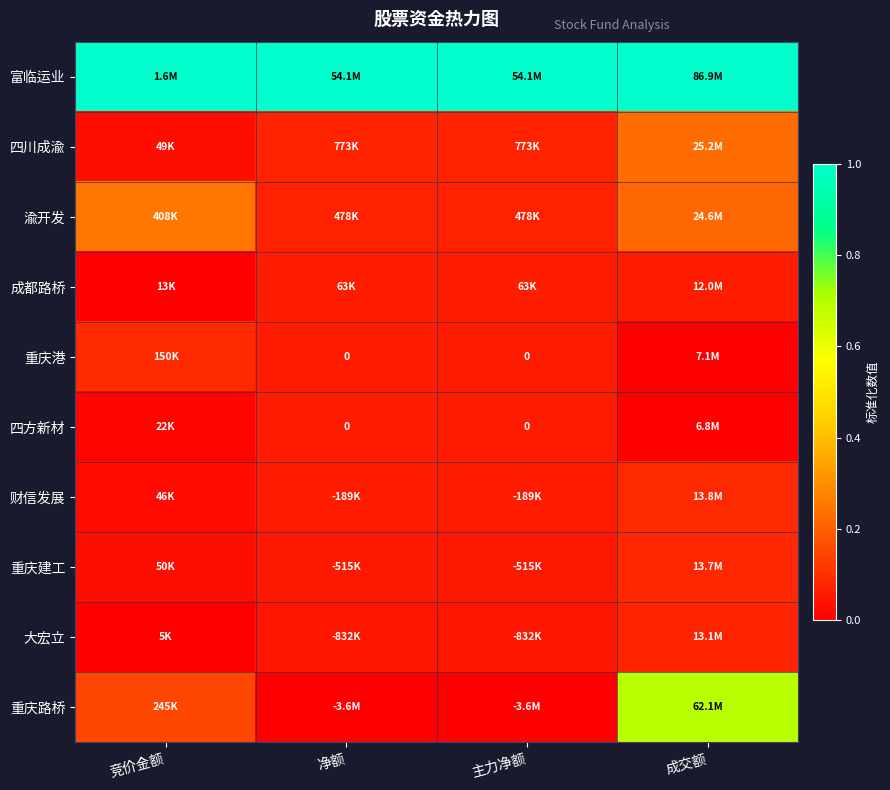

The 四方新材 series shows 0.1 at 主力净额. True or false?

False